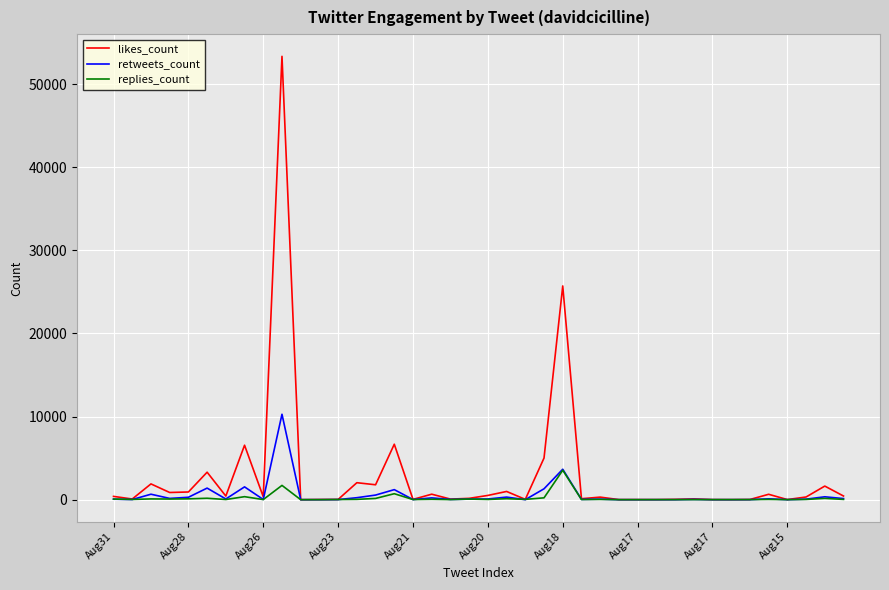

What are all the series names shown in the legend?

likes_count, retweets_count, replies_count